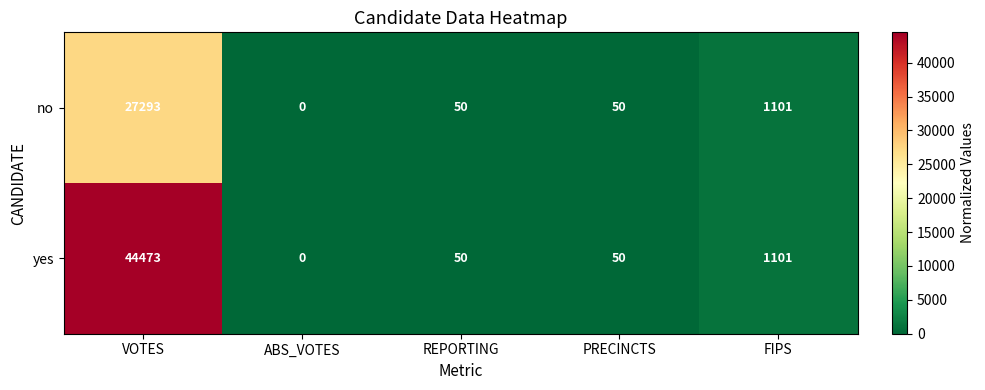

What is the difference between the second highest and second lowest values in the no series?

1051